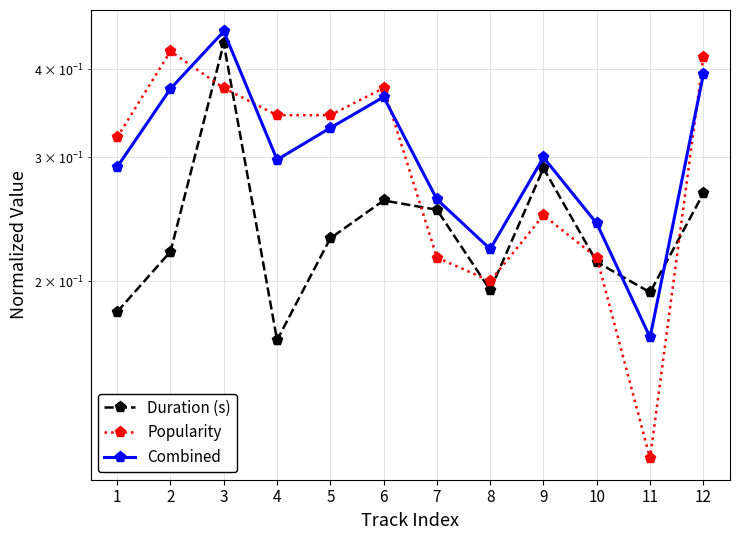

Where is the first local maximum for Combined?

3